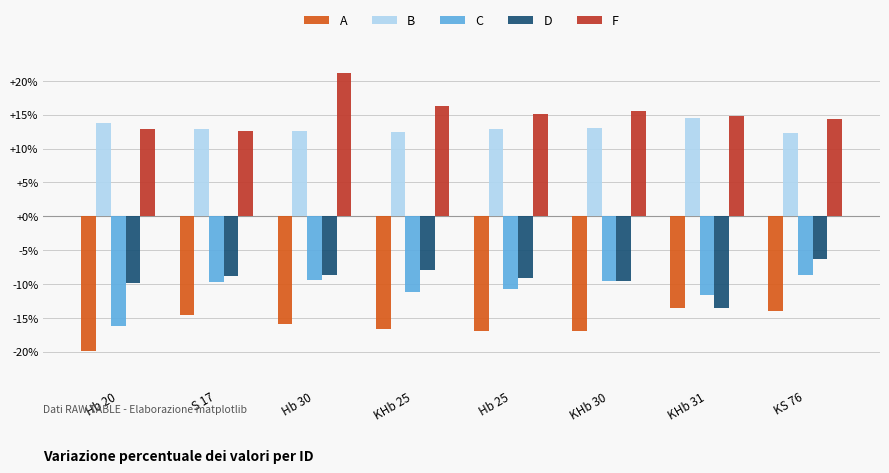

What position from the left is KHb 25?

4